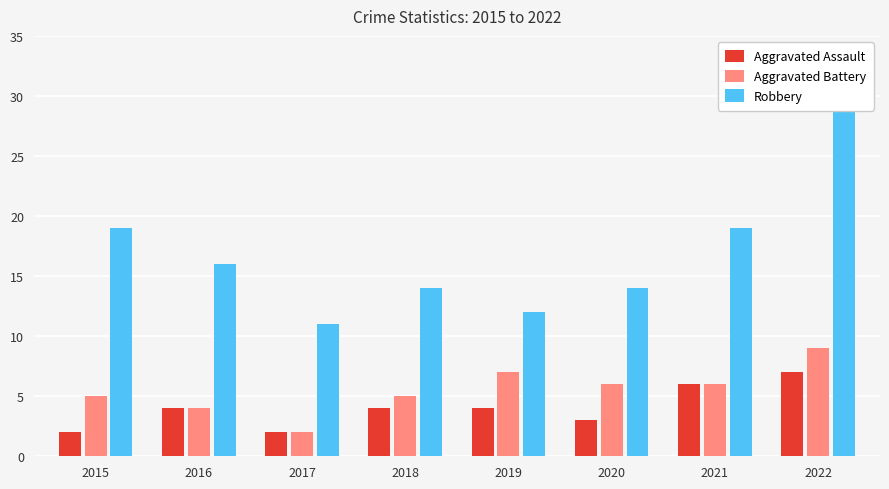

The value of Robbery at 2018 is 22. True or false?

False